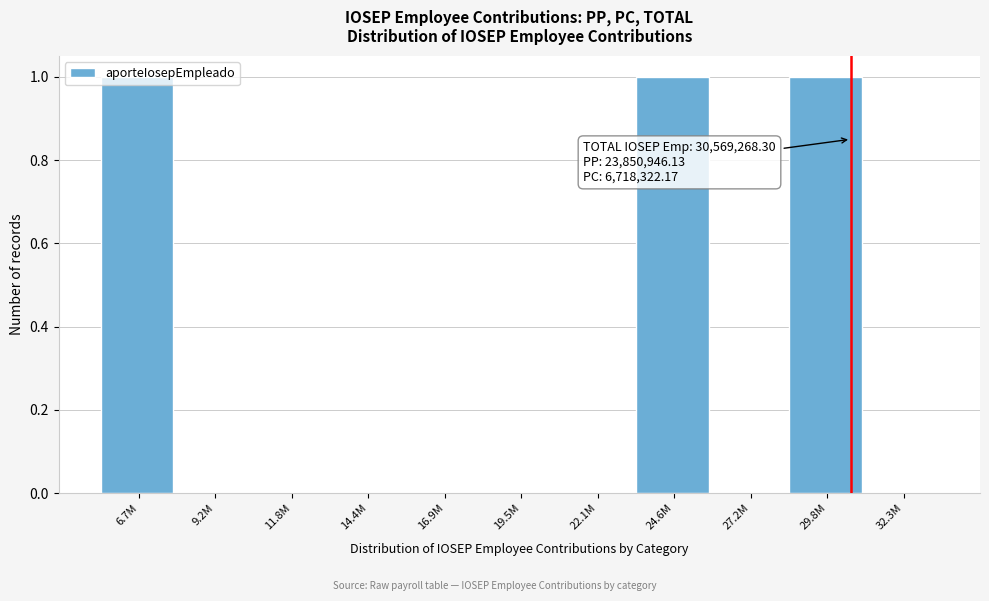

Which has a higher value, 24.6M or 32.3M?

24.6M